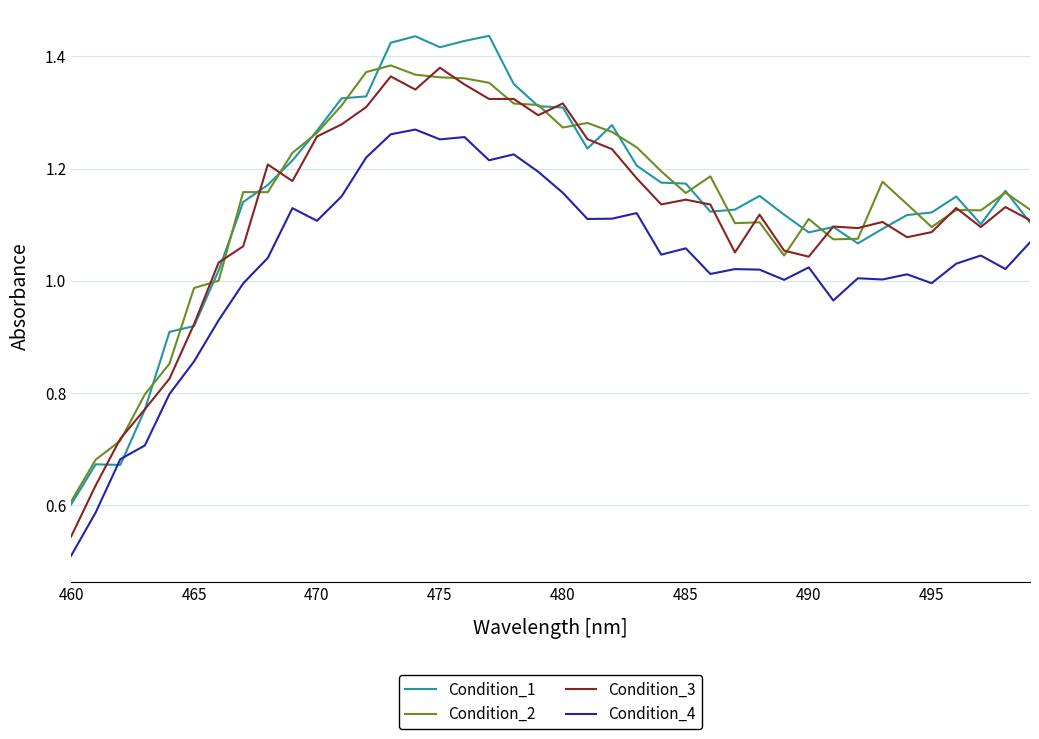

True or false: Condition_2 and Condition_4 cross at least once.

False